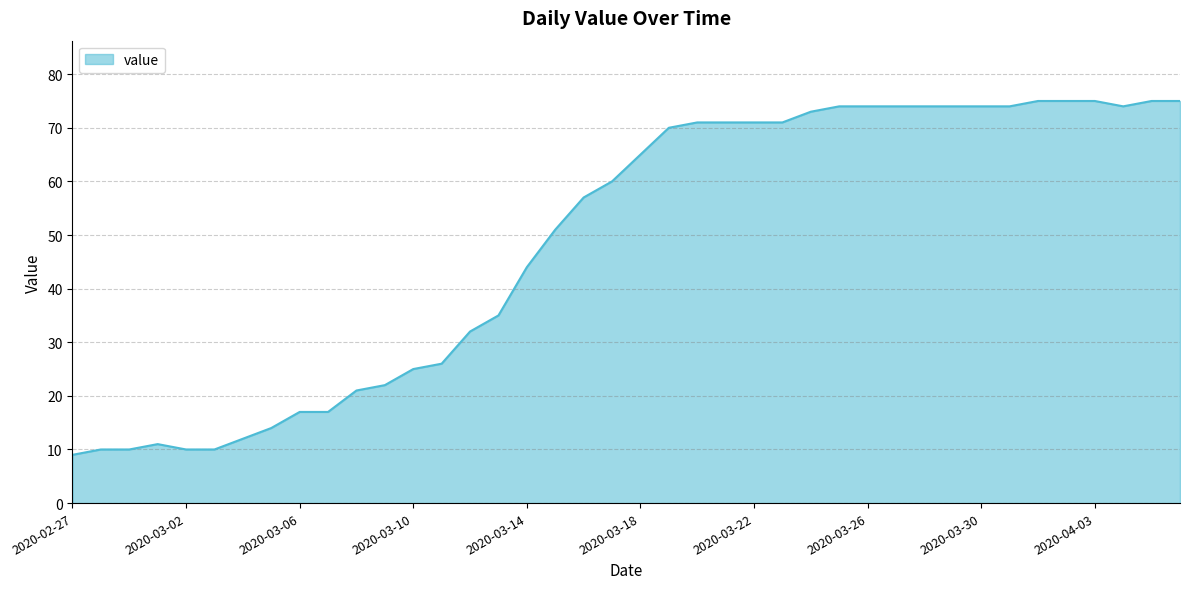

What is the maximum value shown in the chart?

75